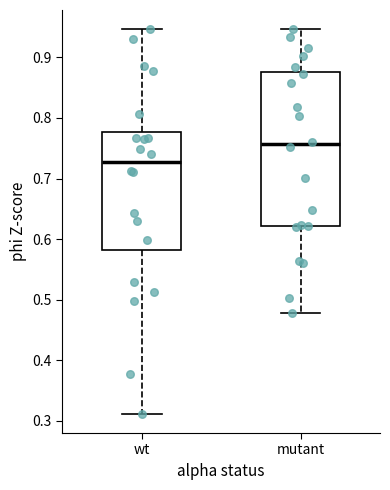

Reading left to right, read every box against the y-axis: the position of its median line, the range the box covers, and the ends of its whiskers. The values are not printed on the chart, so give them approximately, as read against the axis.

wt: median 0.73, box 0.58 to 0.78, whiskers 0.31 to 0.95
mutant: median 0.76, box 0.62 to 0.88, whiskers 0.48 to 0.95